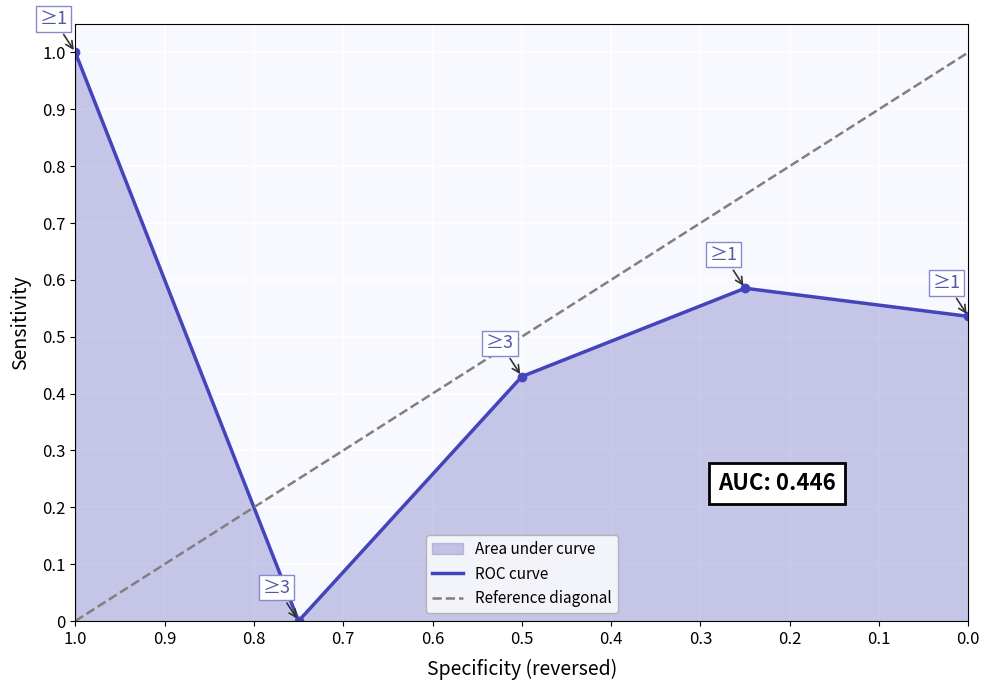

Count the values in the range 0 to 1.

5